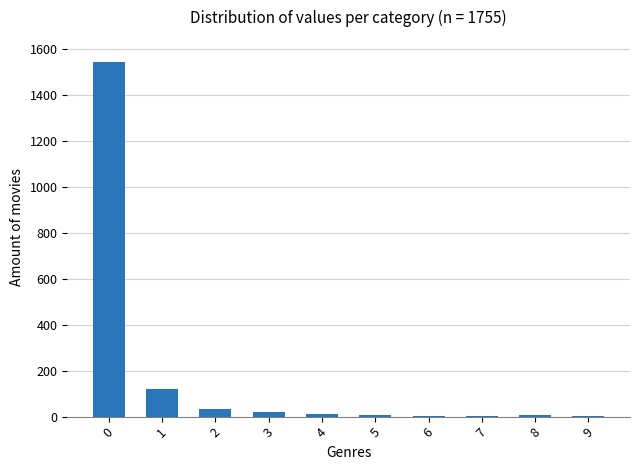

How many series are shown in this chart?

1